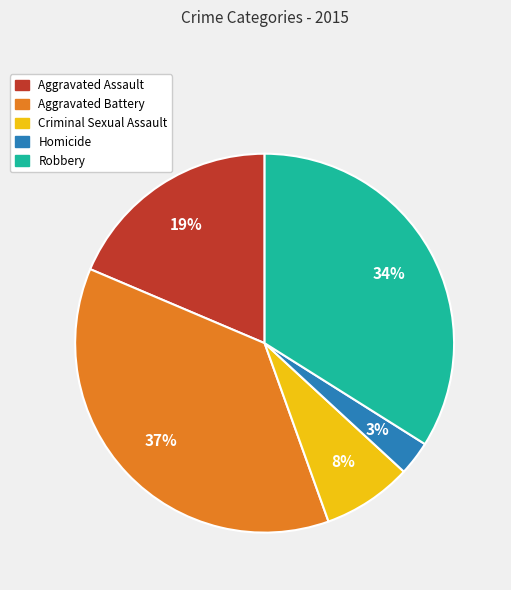

True or false: Aggravated Battery accounts for 37% of the total.

True